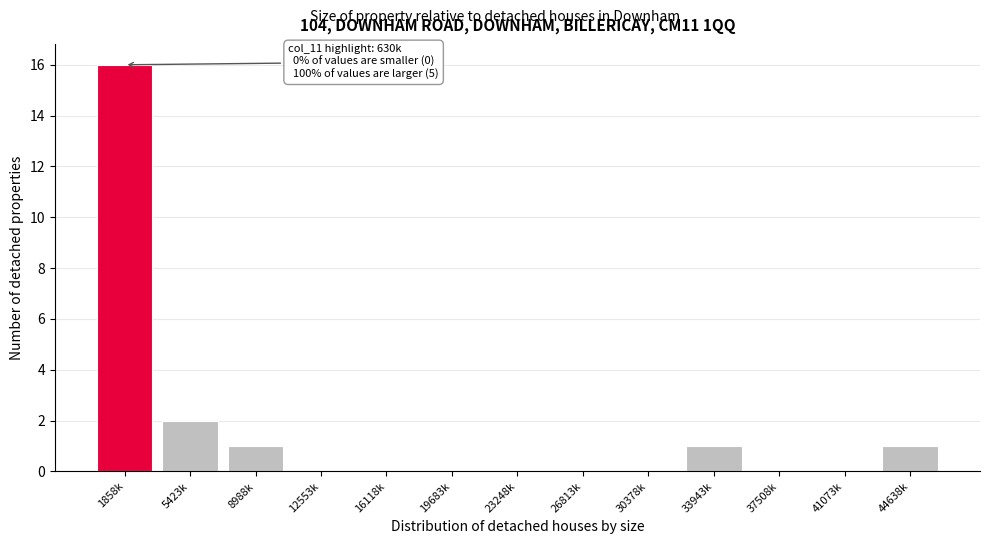

Reading left to right, list all the values displayed in this chart.

1858k=16	5423k=2	8988k=1	12553k=0	16118k=0	19683k=0	23248k=0	26813k=0	30378k=0	33943k=1	37508k=0	41073k=0	44638k=1